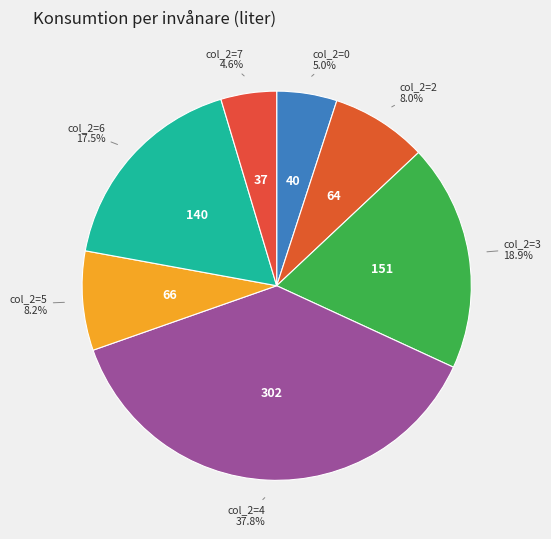

Between col_2=4 and col_2=5, which is larger?

col_2=4